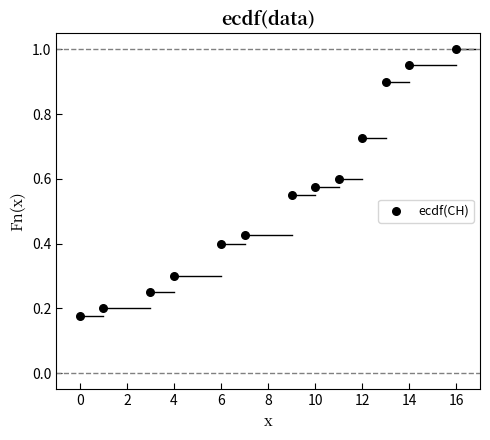

What is the range of X values (max minus min)?

16.0